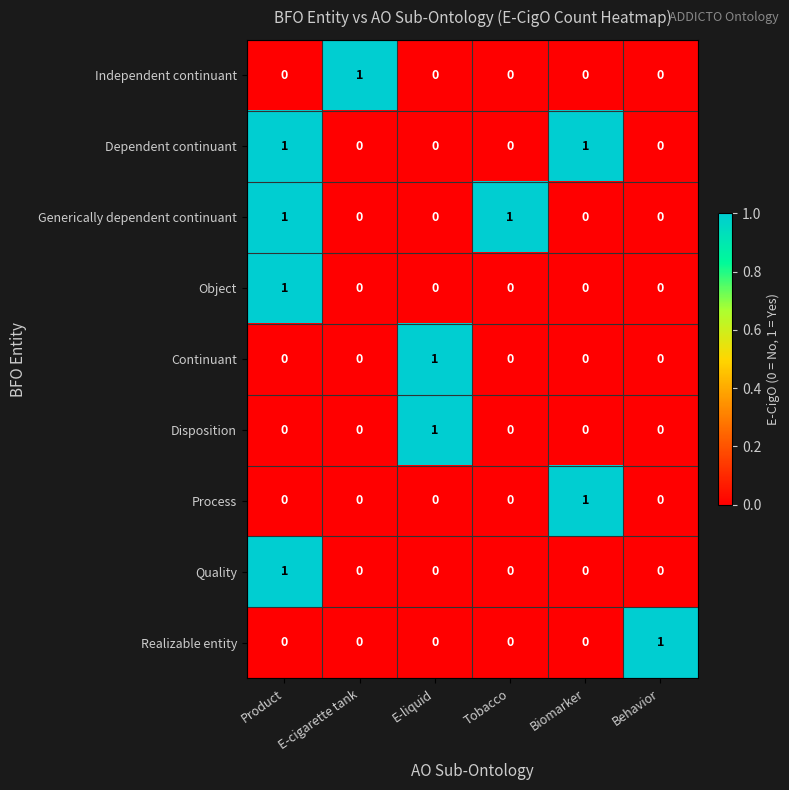

The Continuant series shows 0 at Biomarker. True or false?

True